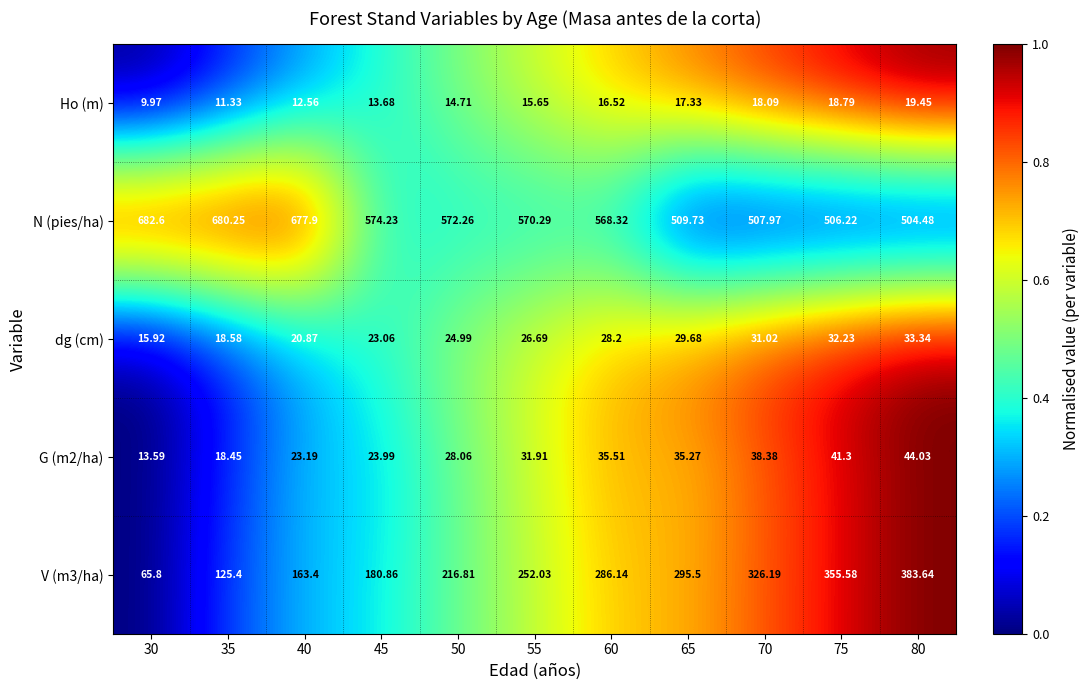

List the series in order of their peak value, lowest first.

Ho (m), dg (cm), G (m2/ha), V (m3/ha), N (pies/ha)